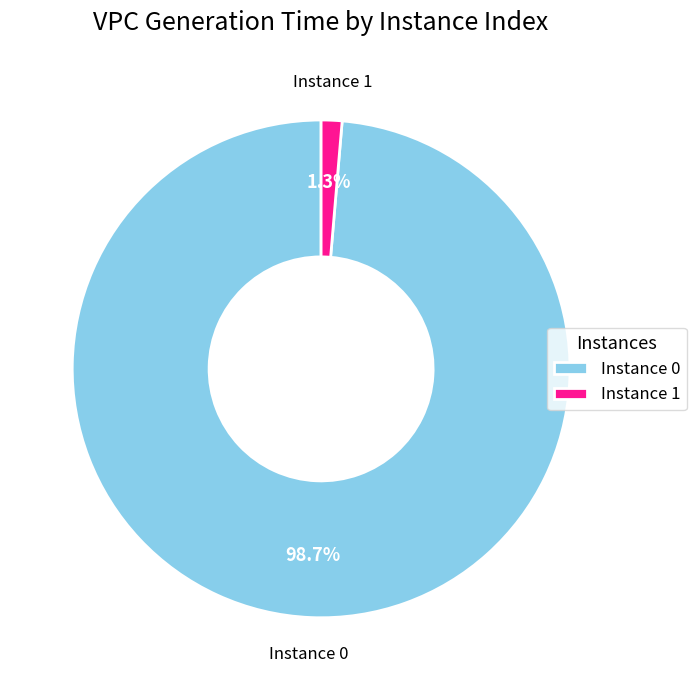

How many slices are in this pie chart?

2